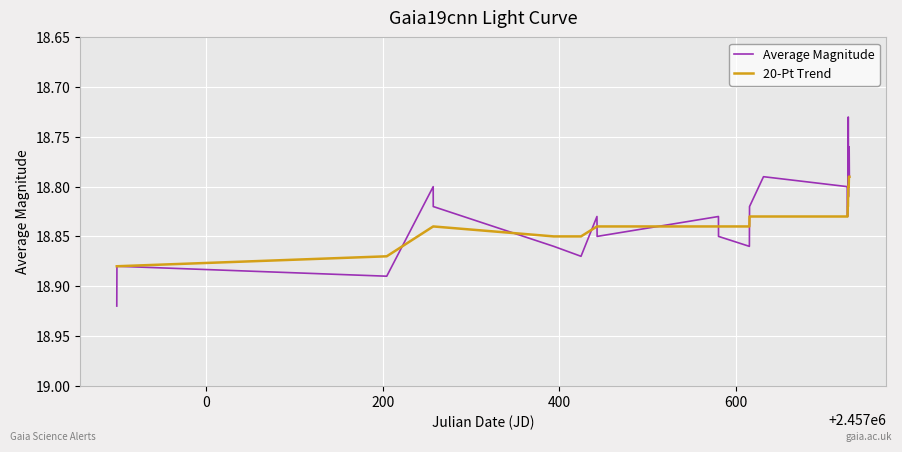

Which series has the largest range (max minus min)?

Average Magnitude